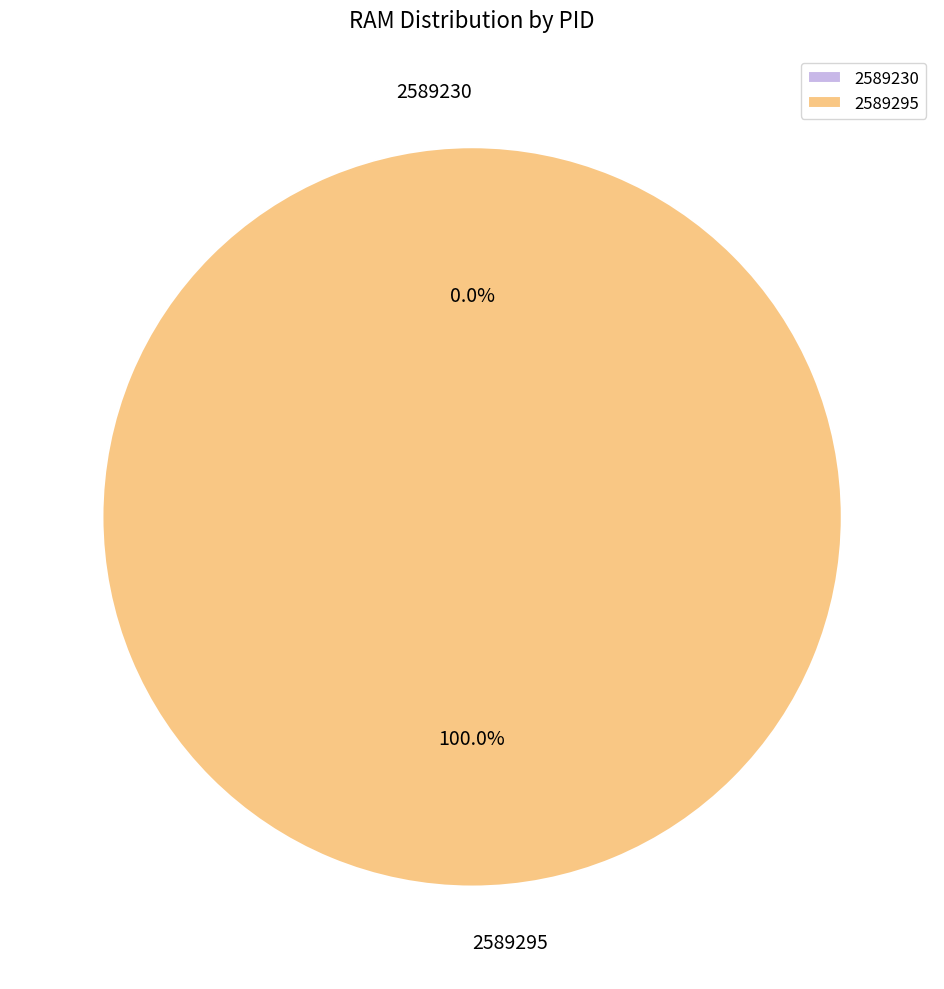

Does any single category account for the majority?

Yes